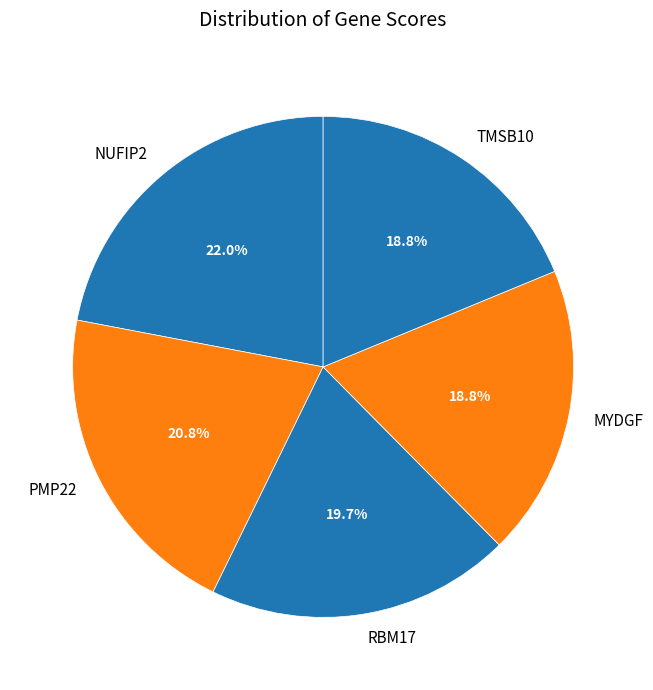

Count the number of slices in the pie.

5